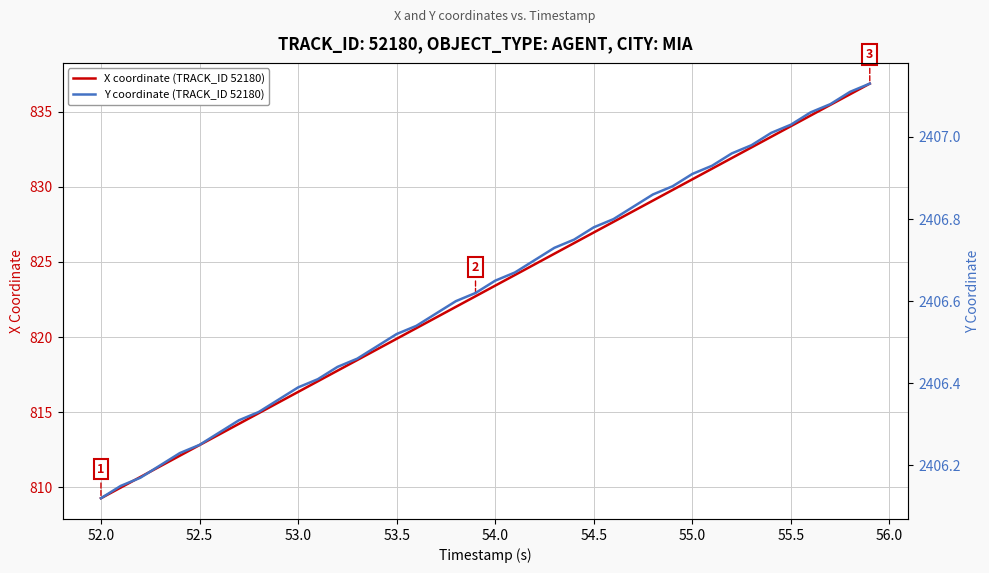

Is this an area chart (filled region under the line)?

No